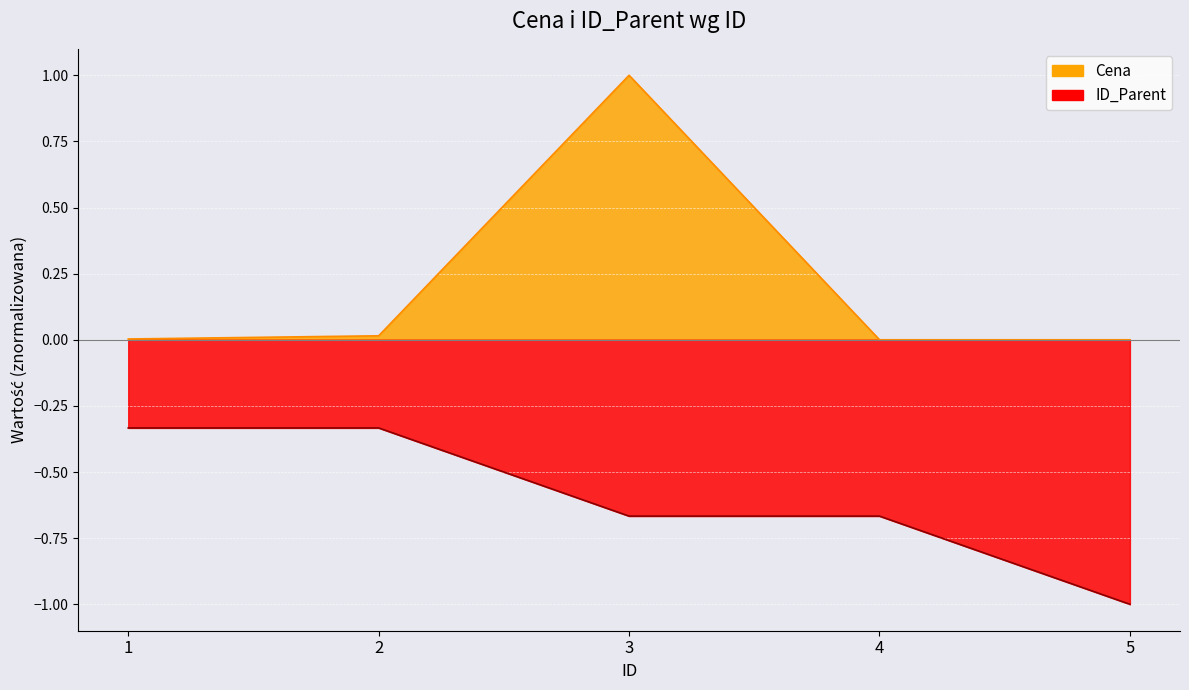

How many lines are shown in the chart?

2